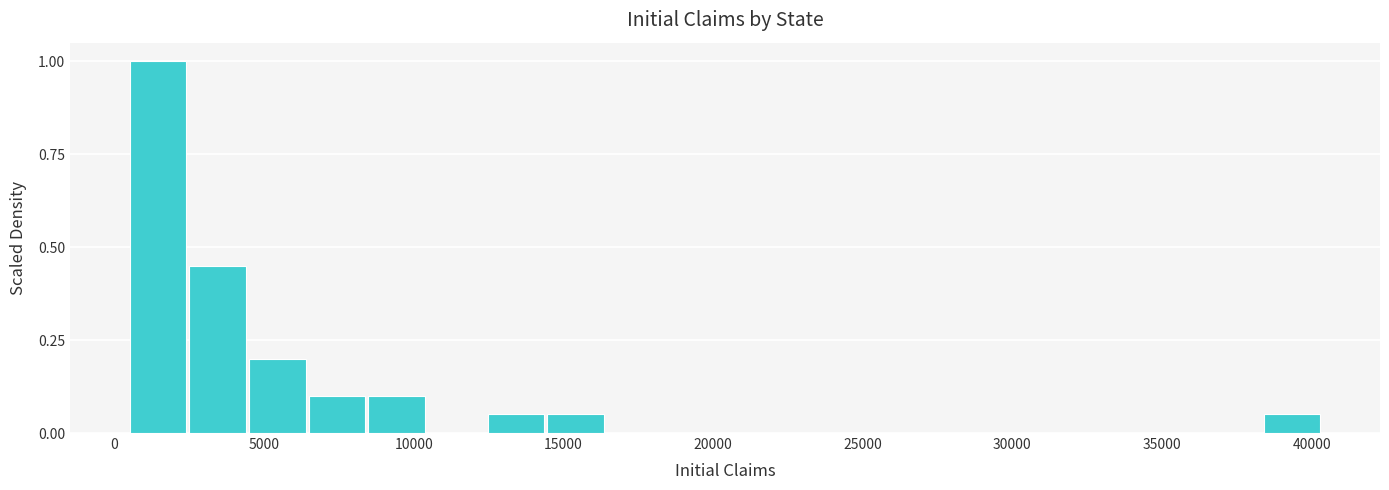

Read against the x-axis, roughly where is the centre of the tallest bar?

1500